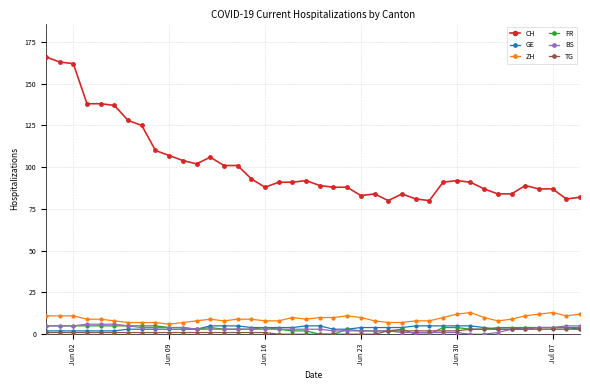

Which series has the largest range (max minus min)?

CH